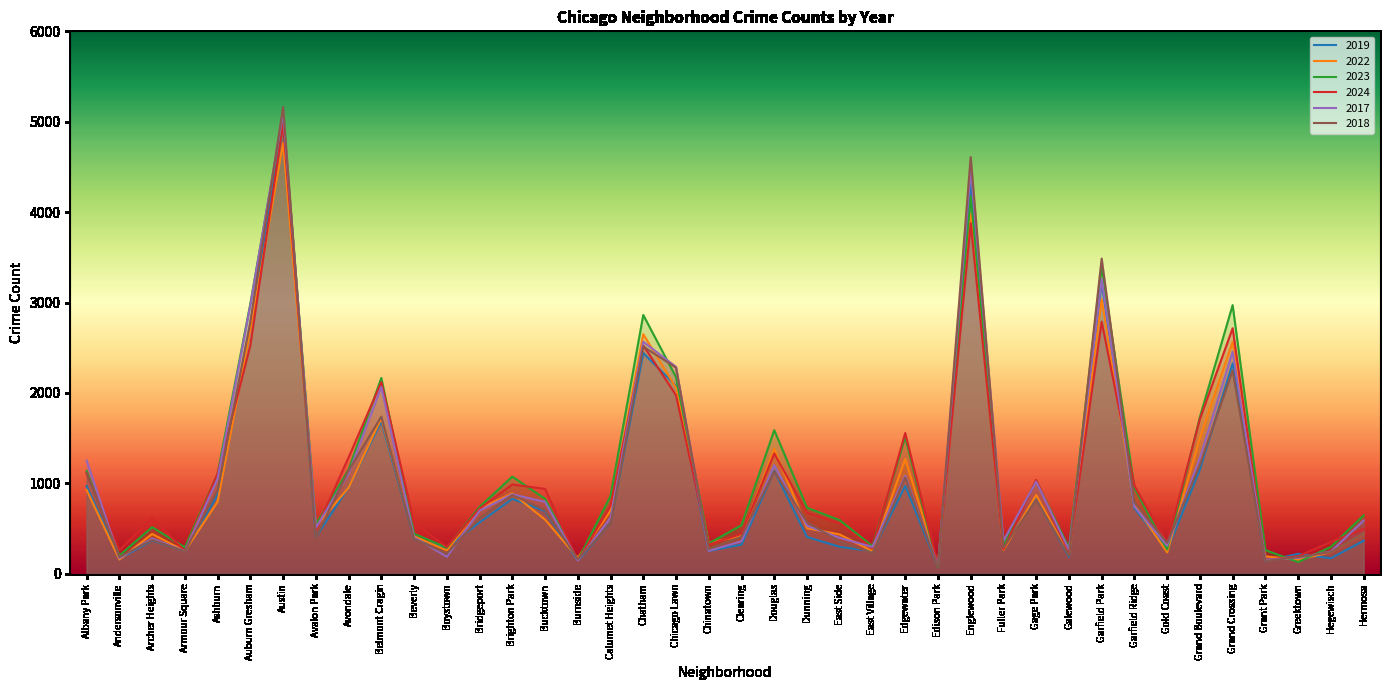

Read the 2018 value at Bridgeport.

616